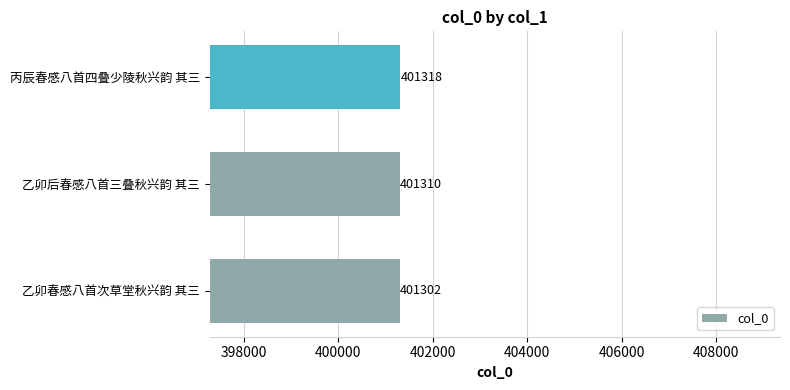

Does the chart contain stacked bars?

No